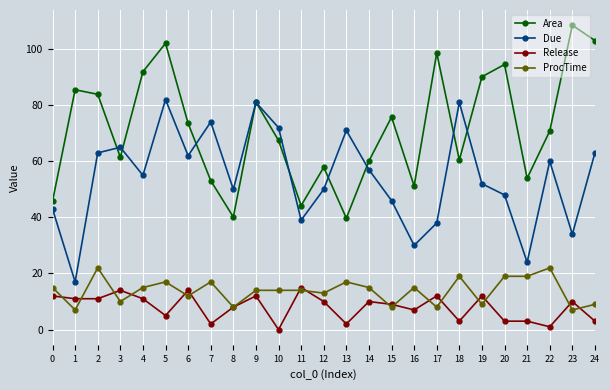

What is the value of the Release point at the 9th from the left?

8.0